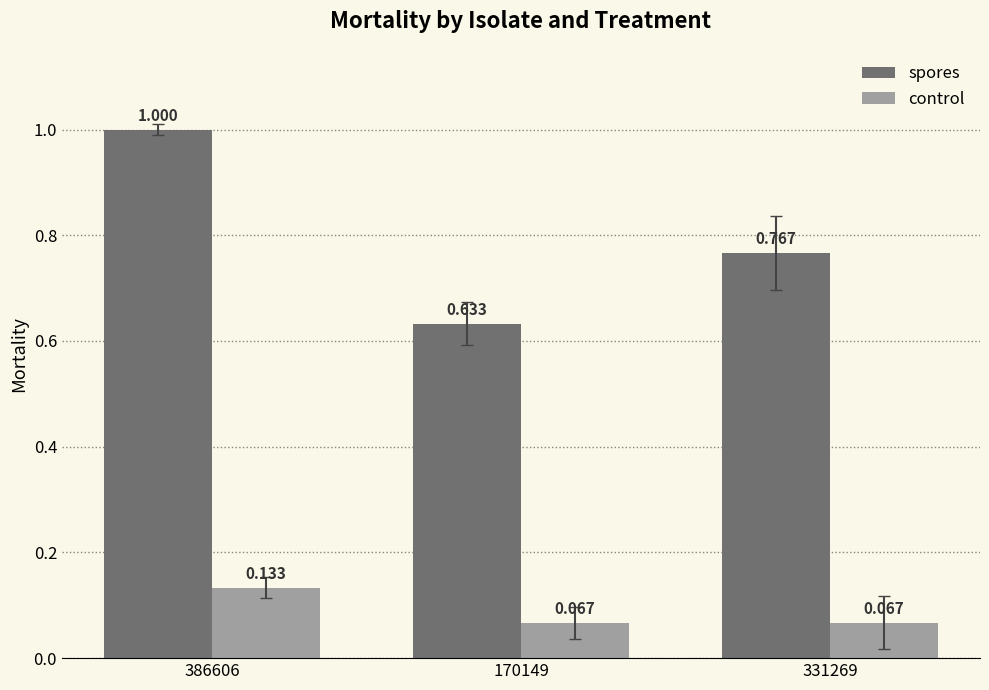

List the series in order of their overall mean, lowest first.

control, spores